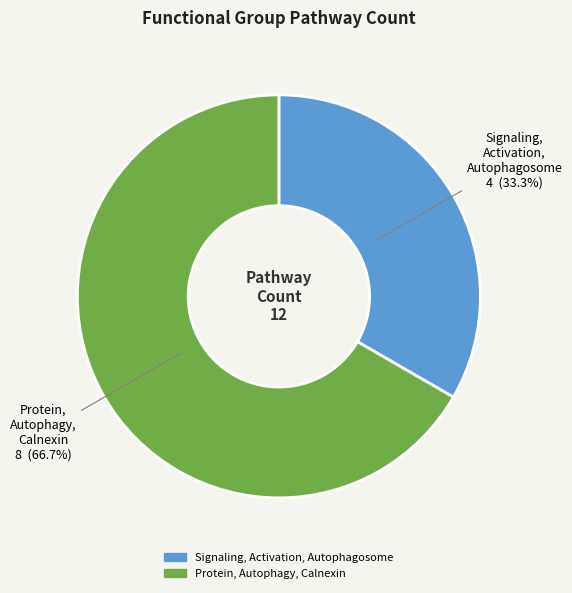

To the nearest percent, what percentage of the pie is Protein, Autophagy, Calnexin?

67%